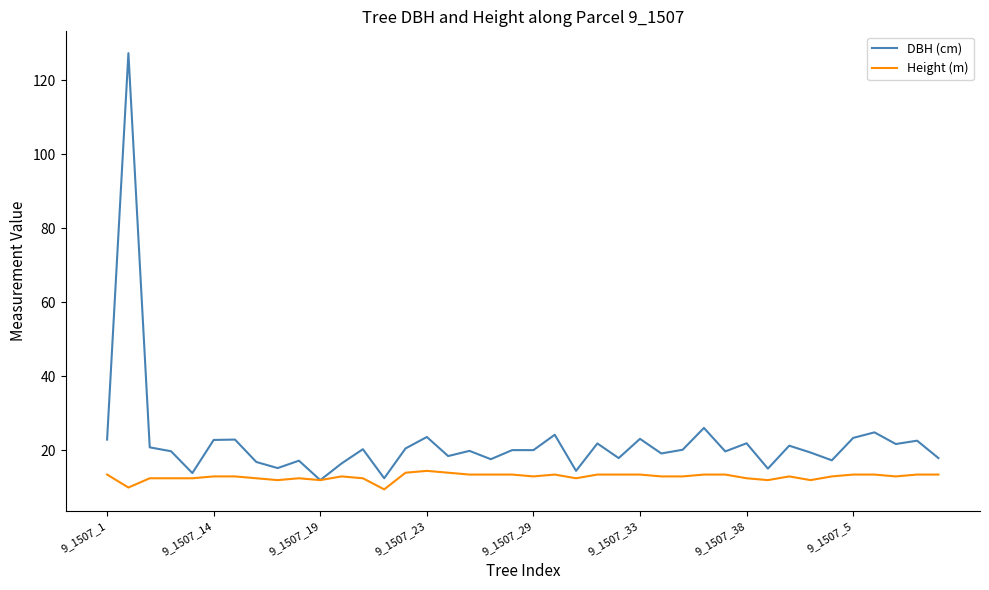

Which series has the largest total across all categories?

DBH (cm)